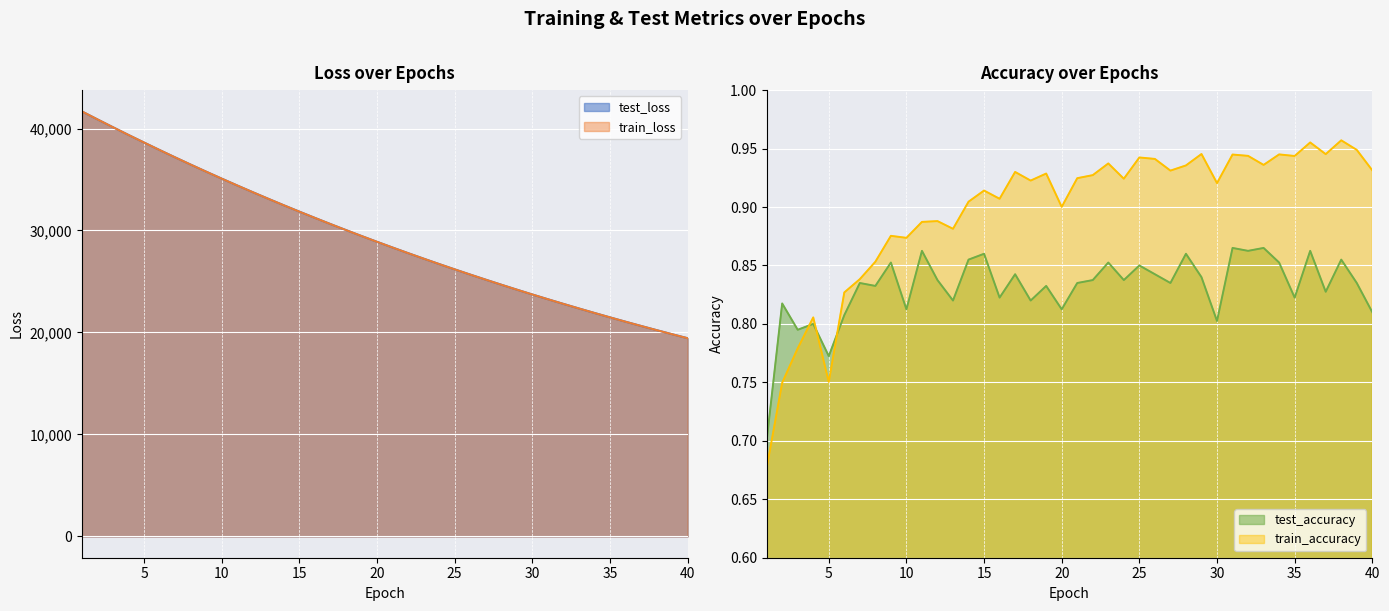

The value of test_accuracy at 36 is 1.5. True or false?

False